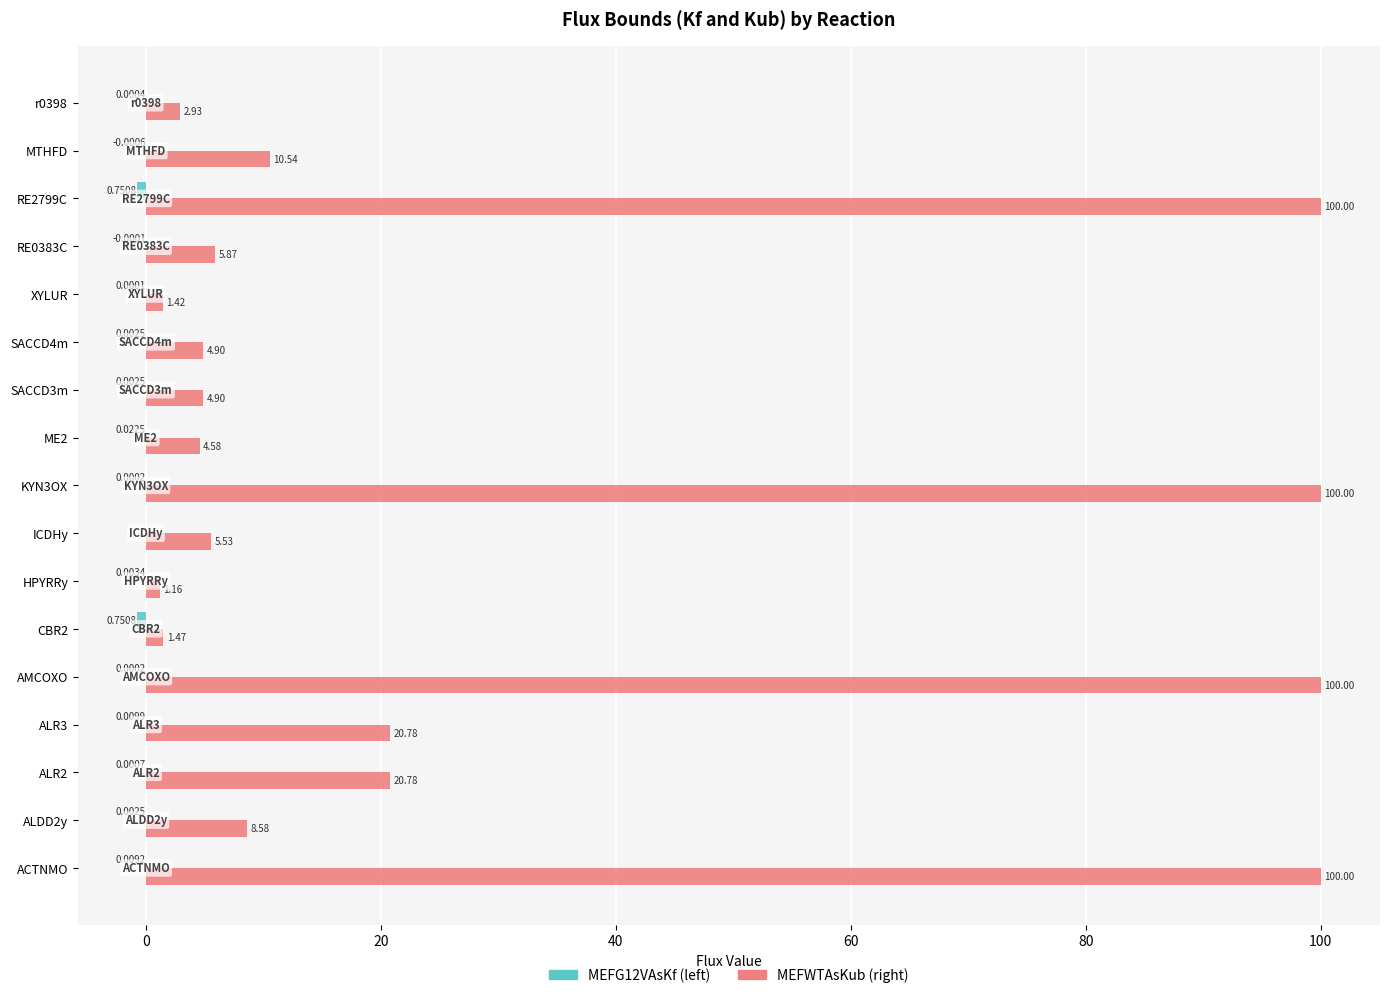

What is the total value across all series at CBR2?

0.7